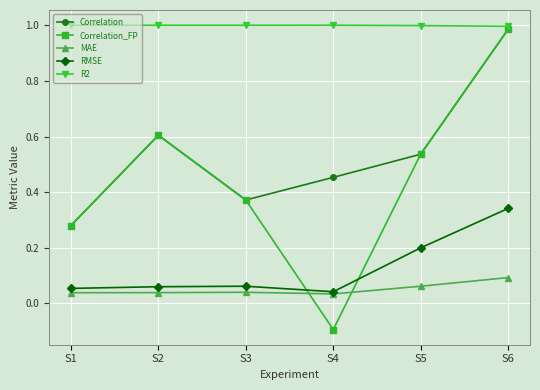

True or false: RMSE has more than 2 points higher than both neighbors.

False